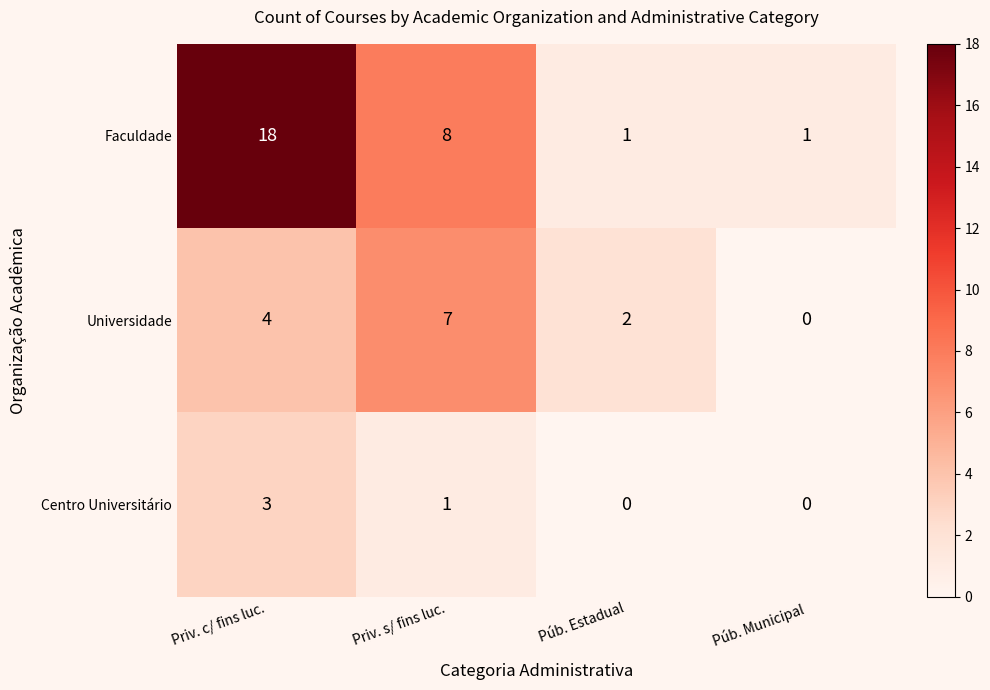

True or false: Faculdade has a value of 2 at Púb. Estadual.

False